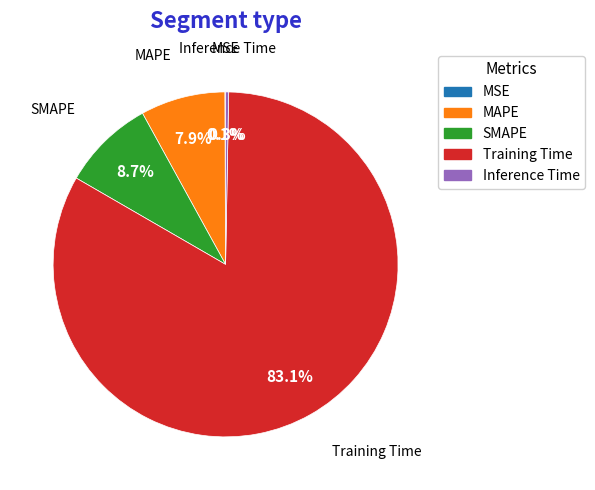

What is the largest slice in the pie chart?

Training Time